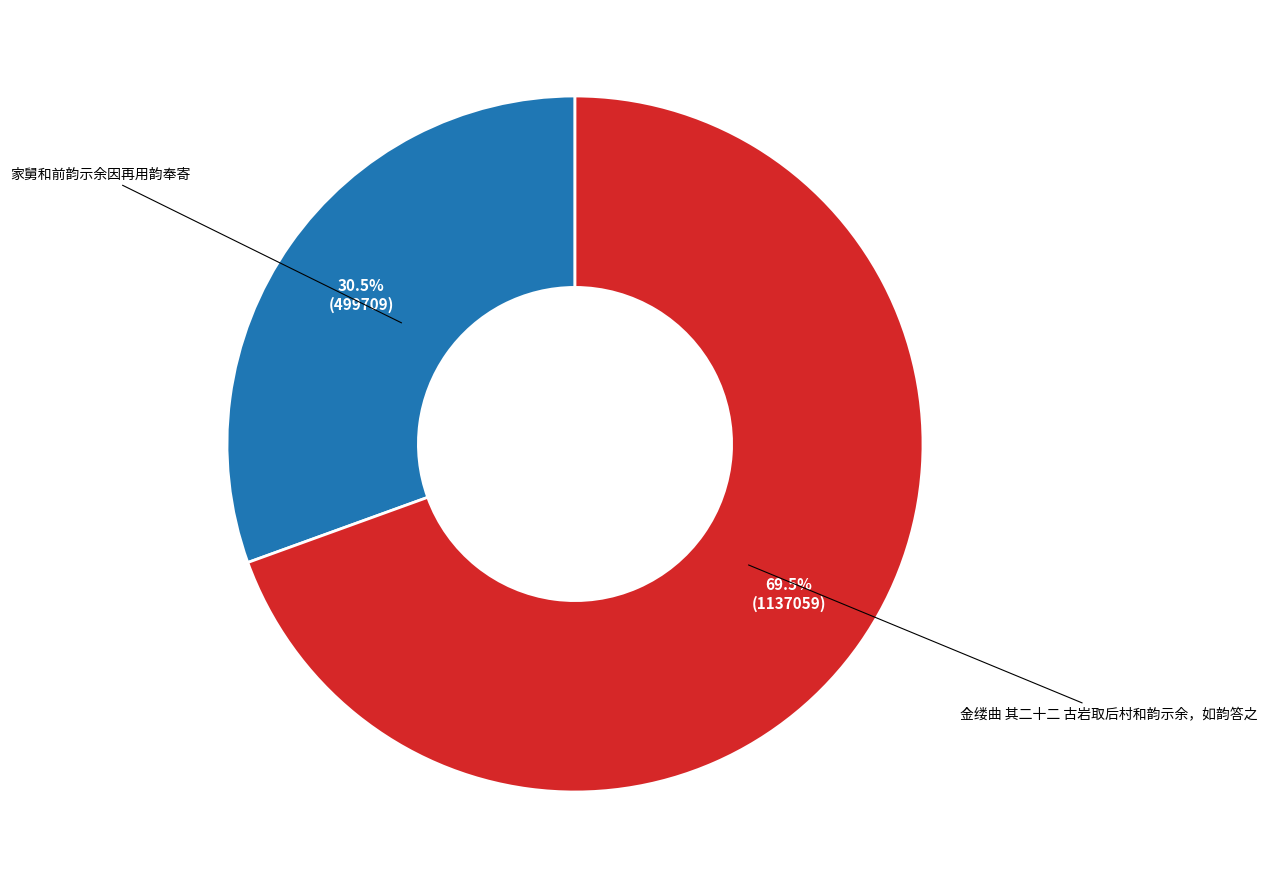

Approximately how many times larger is the value at 家舅和前韵示余因再用韵奉寄 compared to 金缕曲 其二十二 古岩取后村和韵示余，如韵答之?

0.4